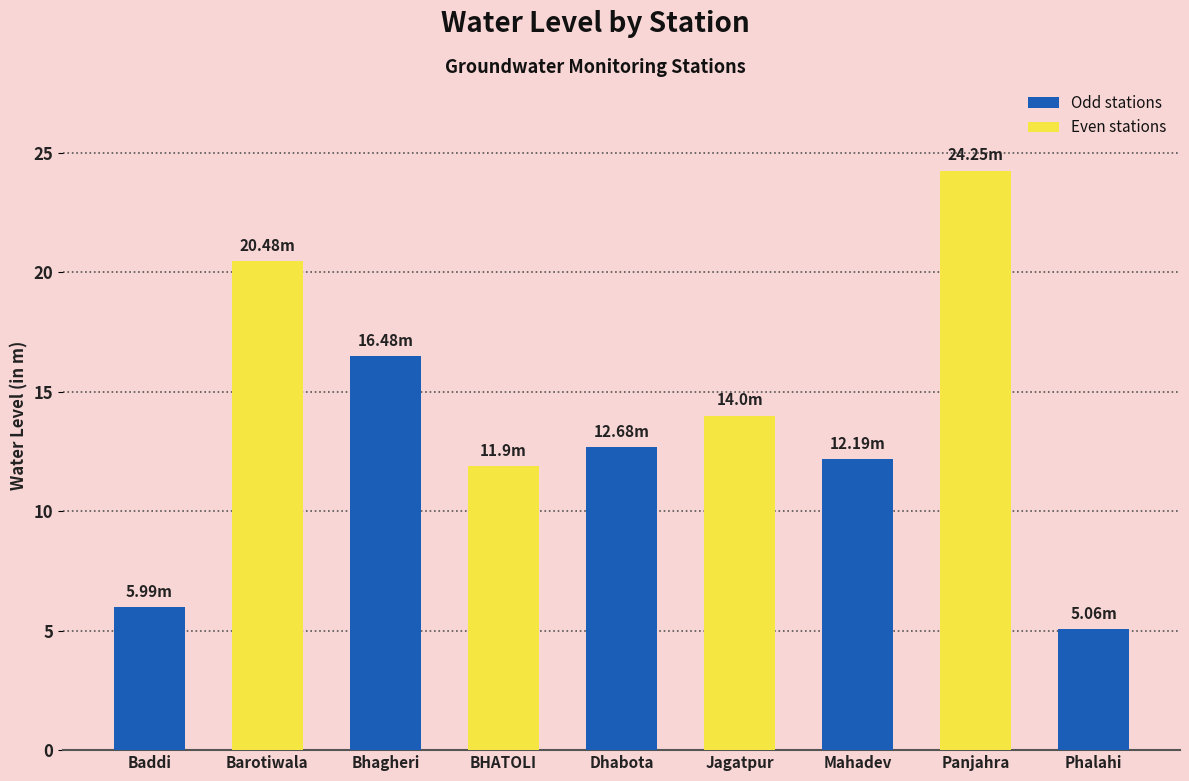

What position from the right is Bhagheri?

7